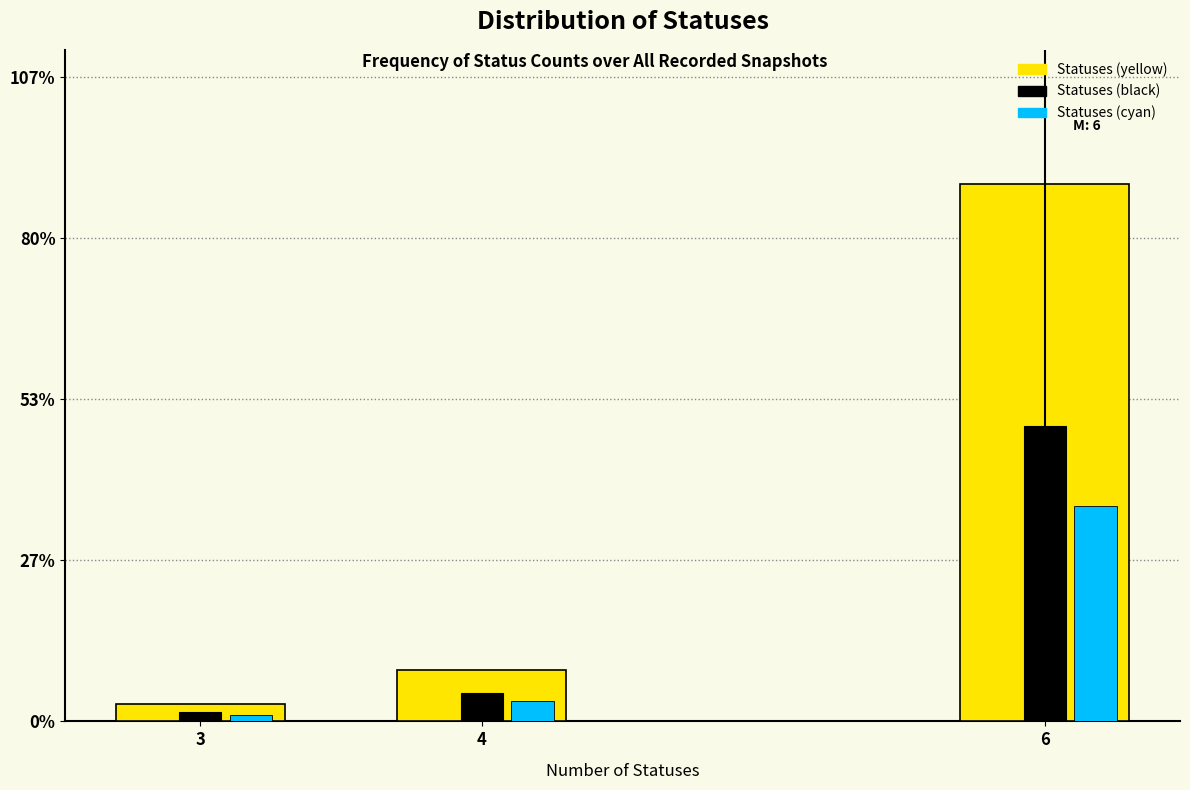

What are all the series names shown in the legend?

Statuses (yellow), Statuses (black), Statuses (cyan)